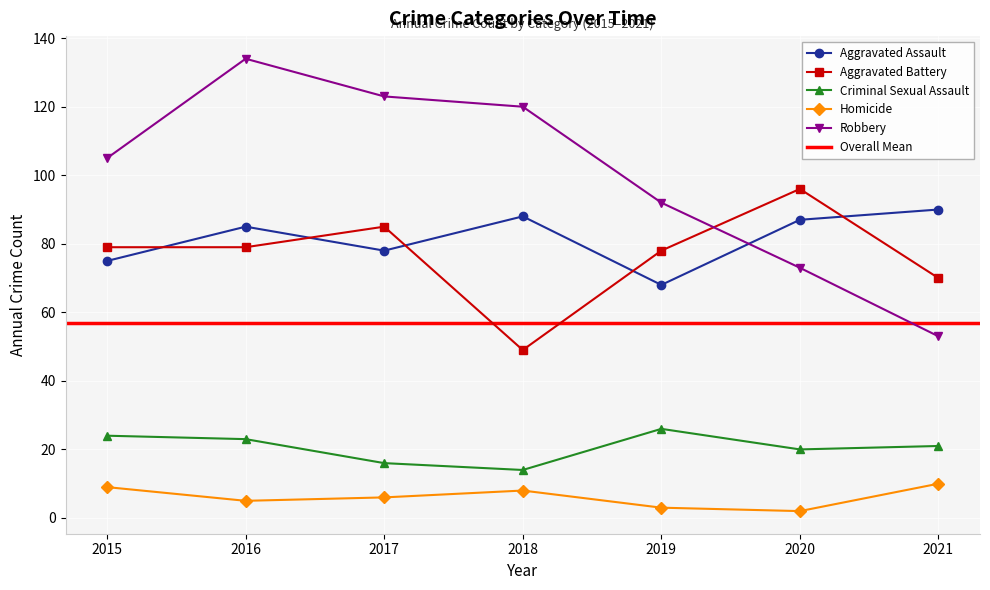

True or false: Criminal Sexual Assault and Aggravated Battery cross at least once.

False